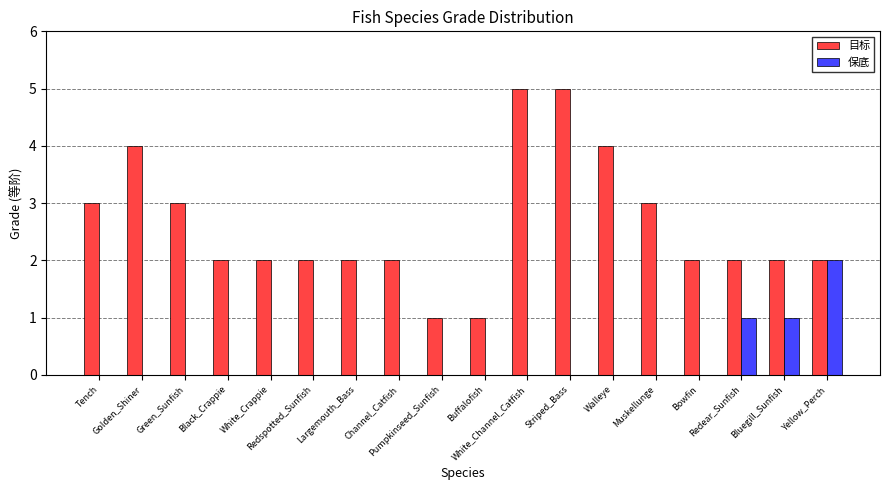

Count the number of data series in this chart.

2